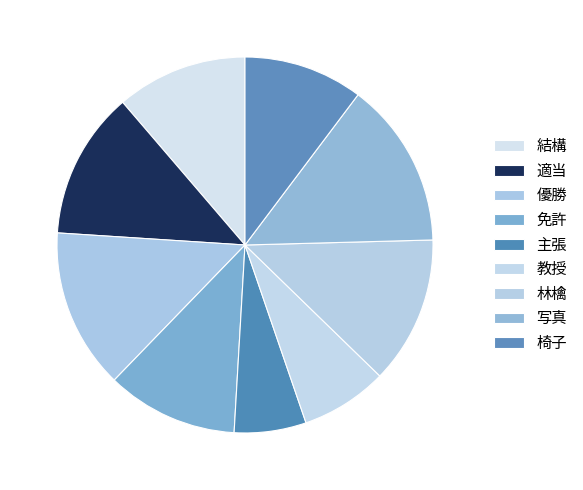

What is the smallest slice in the pie chart?

主張